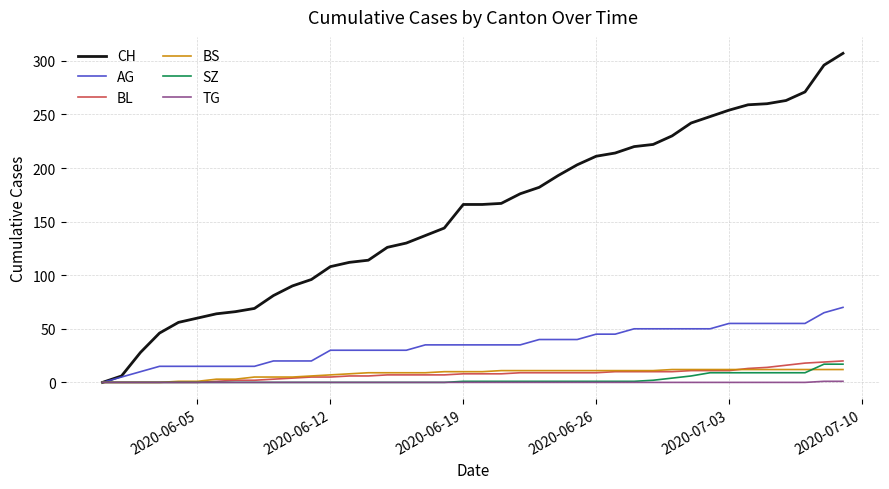

What is the greatest value displayed?

307